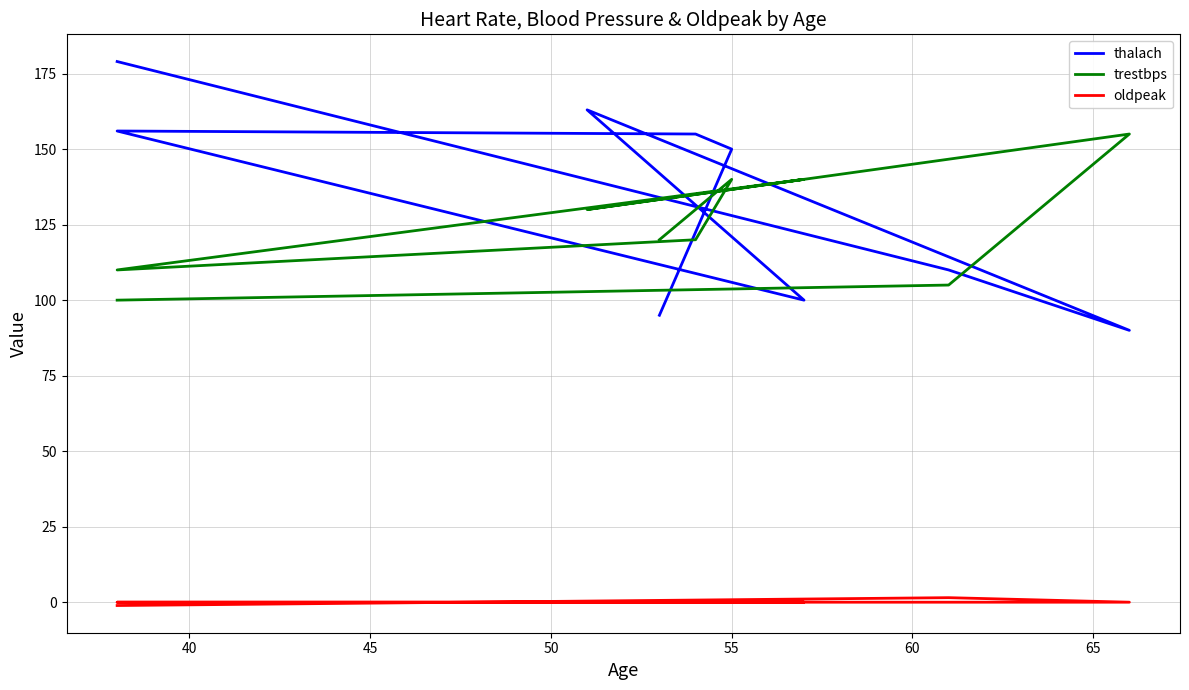

Reading left to right, list all the values displayed in this chart.

thalach: 179.0	110.0	90.0	163.0	100.0	156.0	155.0	150.0	95.0
trestbps: 100.0	105.0	155.0	130.0	140.0	110.0	120.0	140.0	120.0
oldpeak: -1.1	1.5	0.0	0.0	0.0	0.0	0.0	0.2	0.0